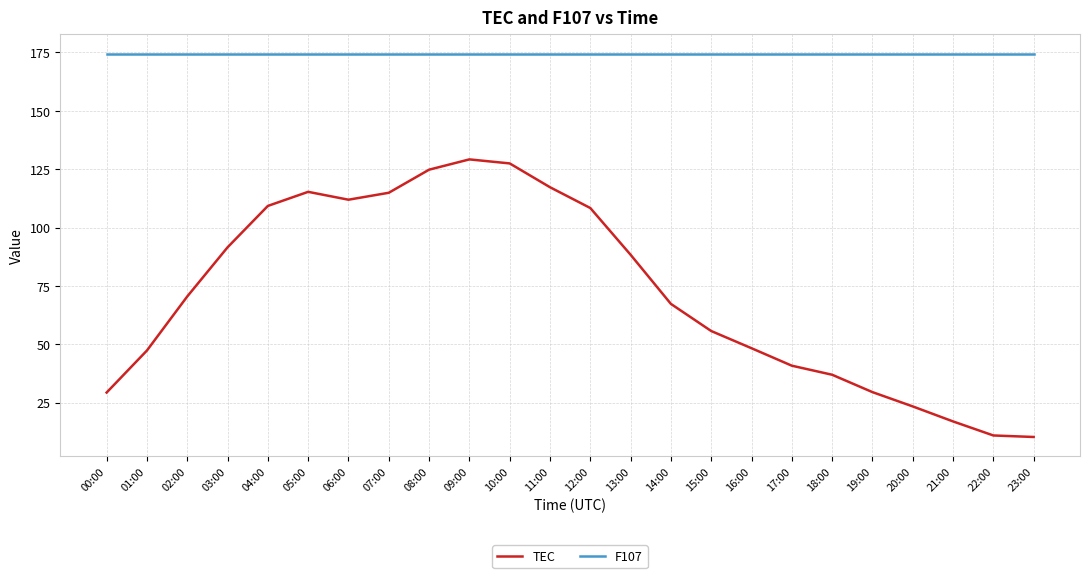

True or false: TEC has a value of 108.2 at 14:00.

False